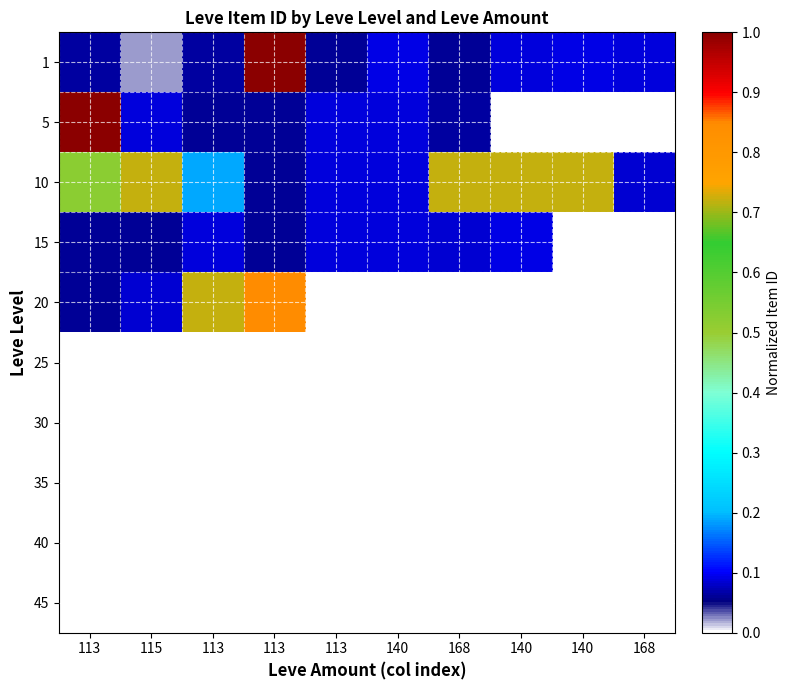

Reading left to right, list all the values displayed in this chart.

1: 113=0.1	115=0.0	113=0.1	113=1.0	113=0.1	140=0.1	168=0.1	140=0.1	140=0.1	168=0.1
5: 113=1.0	115=0.1	113=0.1	113=0.1	113=0.1	140=0.1	168=0.1	140=0.0	140=0.0	168=0.0
10: 113=0.5	115=0.7	113=0.2	113=0.1	113=0.1	140=0.1	168=0.7	140=0.7	140=0.7	168=0.1
15: 113=0.1	115=0.1	113=0.1	113=0.1	113=0.1	140=0.1	168=0.1	140=0.1	140=0.0	168=0.0
20: 113=0.1	115=0.1	113=0.7	113=0.8	113=0.0	140=0.0	168=0.0	140=0.0	140=0.0	168=0.0
25: 113=0.0	115=0.0	113=0.0	113=0.0	113=0.0	140=0.0	168=0.0	140=0.0	140=0.0	168=0.0
30: 113=0.0	115=0.0	113=0.0	113=0.0	113=0.0	140=0.0	168=0.0	140=0.0	140=0.0	168=0.0
35: 113=0.0	115=0.0	113=0.0	113=0.0	113=0.0	140=0.0	168=0.0	140=0.0	140=0.0	168=0.0
40: 113=0.0	115=0.0	113=0.0	113=0.0	113=0.0	140=0.0	168=0.0	140=0.0	140=0.0	168=0.0
45: 113=0.0	115=0.0	113=0.0	113=0.0	113=0.0	140=0.0	168=0.0	140=0.0	140=0.0	168=0.0